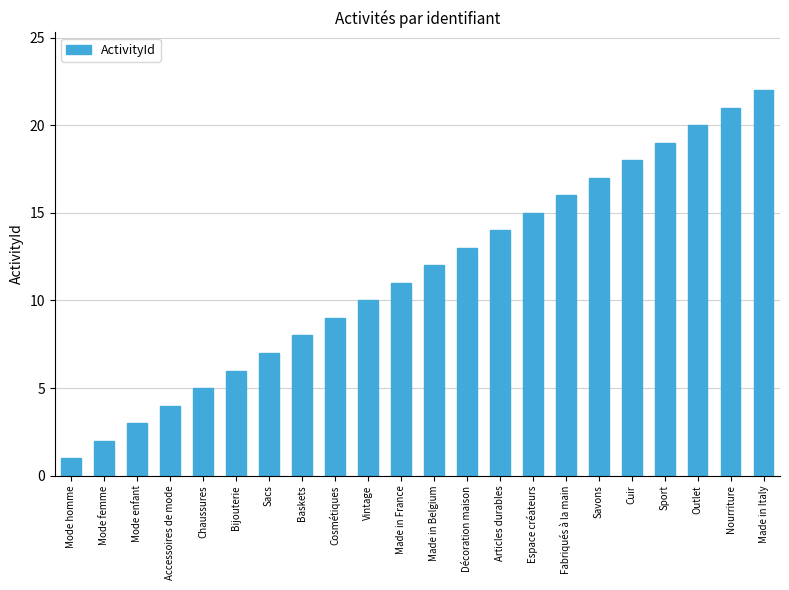

List the labels in order of value, smallest first.

Mode homme, Mode femme, Mode enfant, Accessoires de mode, Chaussures, Bijouterie, Sacs, Baskets, Cosmétiques, Vintage, Made in France, Made in Belgium, Décoration maison, Articles durables, Espace créateurs, Fabriqués à la main, Savons, Cuir, Sport, Outlet, Nourriture, Made in Italy